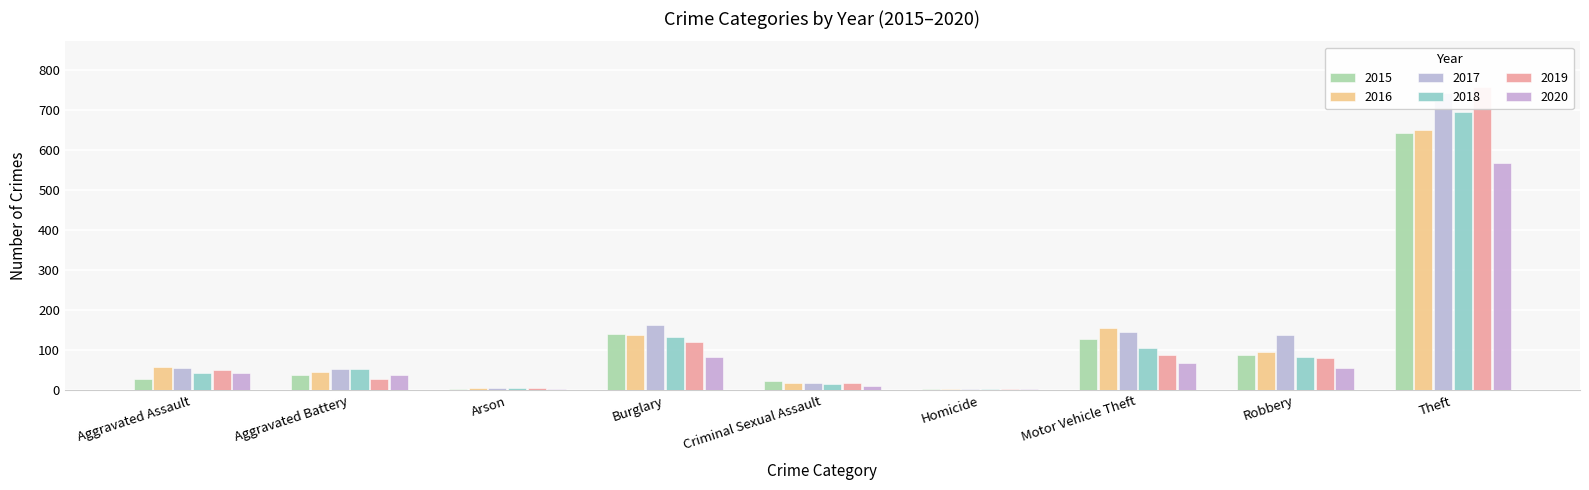

What is the total value across all series at Homicide?

21